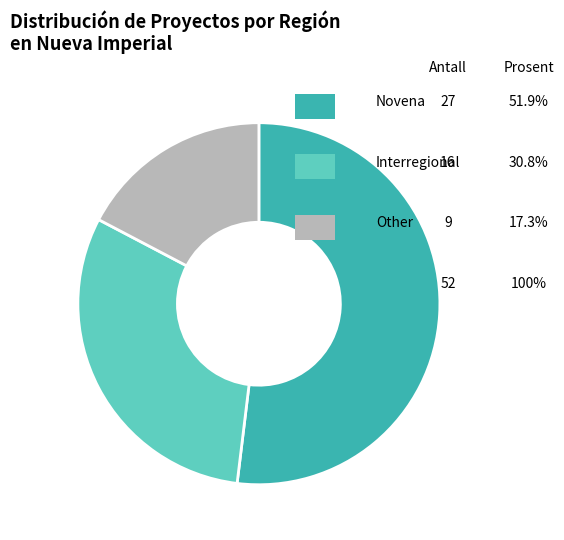

Is there any slice that represents more than half of the pie?

Yes